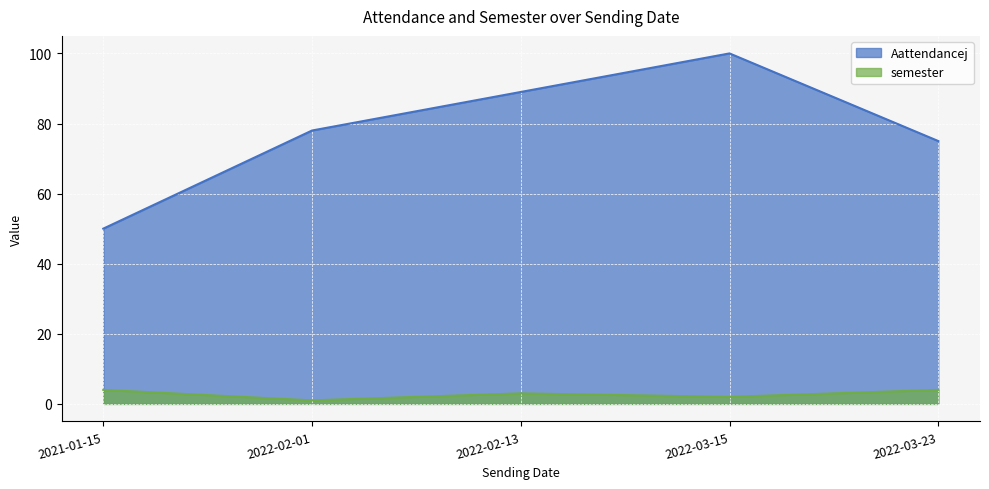

What is the lowest value of the Aattendancej series?

50